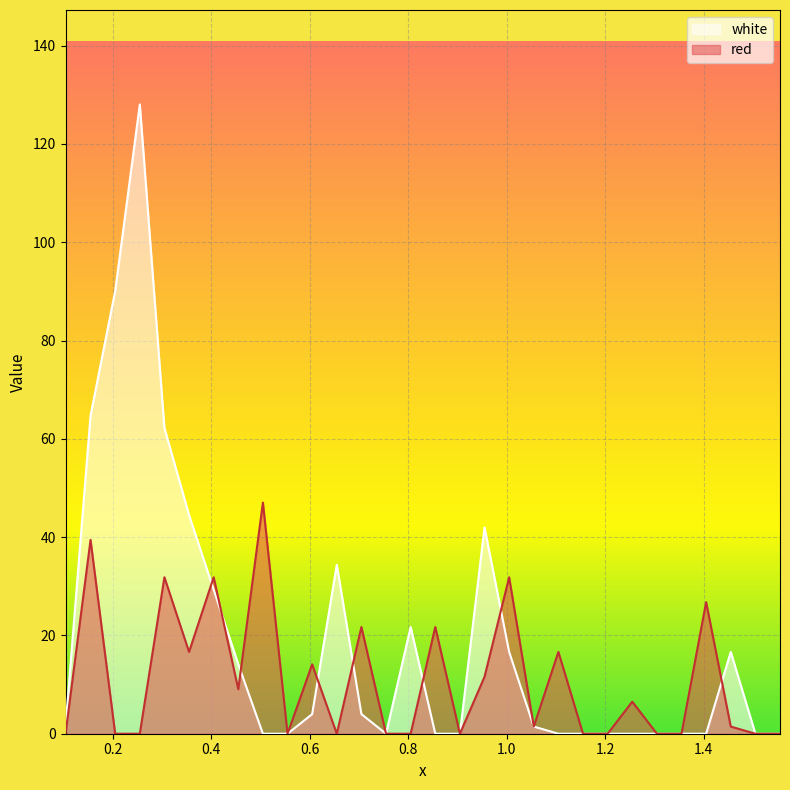

Which series ends up on top after the final intersection of red and white?

white